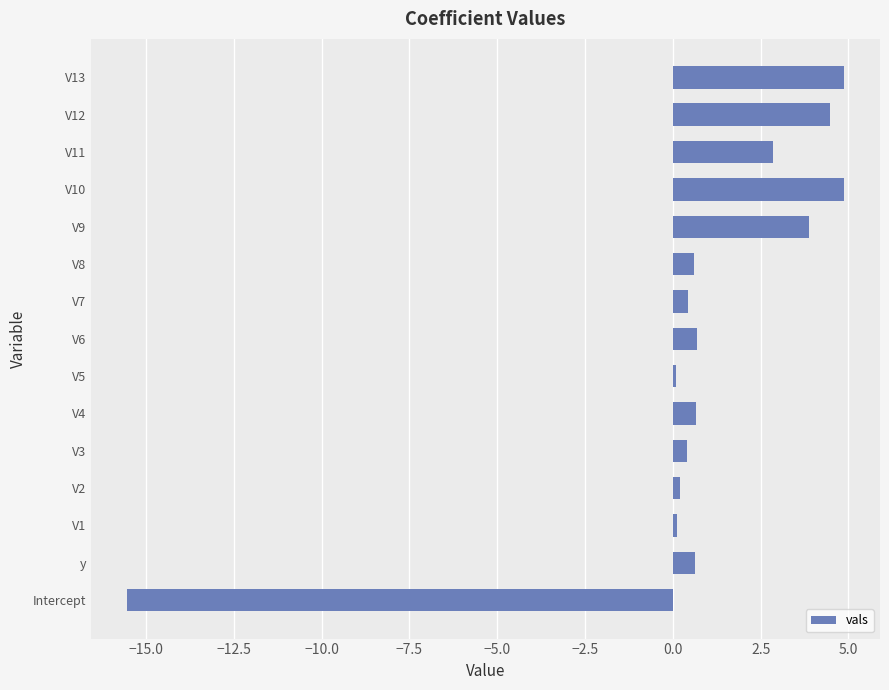

The chart shows a value of 0.4 at V7. True or false?

True